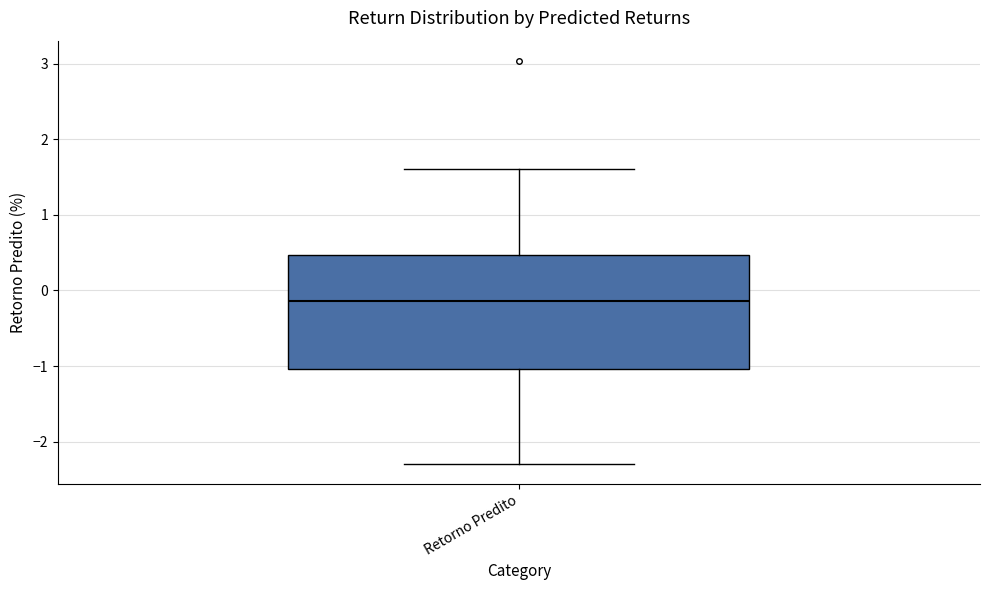

Where is the lower edge of the box for Retorno Predito on the y-axis? The values are not printed on the chart, so give them approximately, as read against the axis.

-1.0